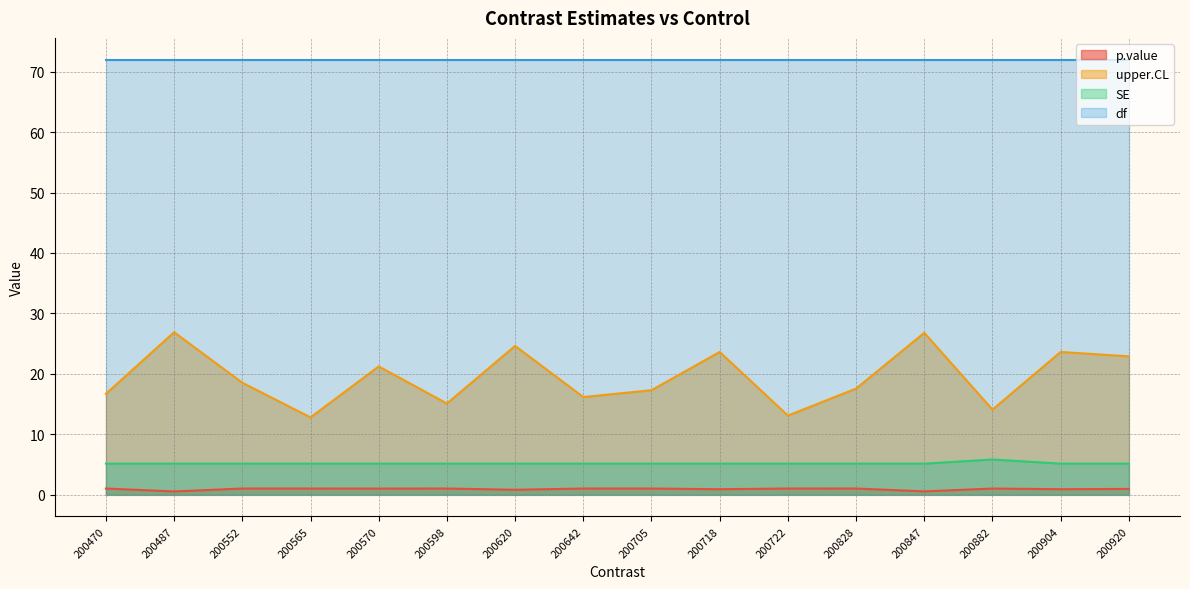

In upper.CL, how many points are higher than both neighbors (excluding endpoints)?

6